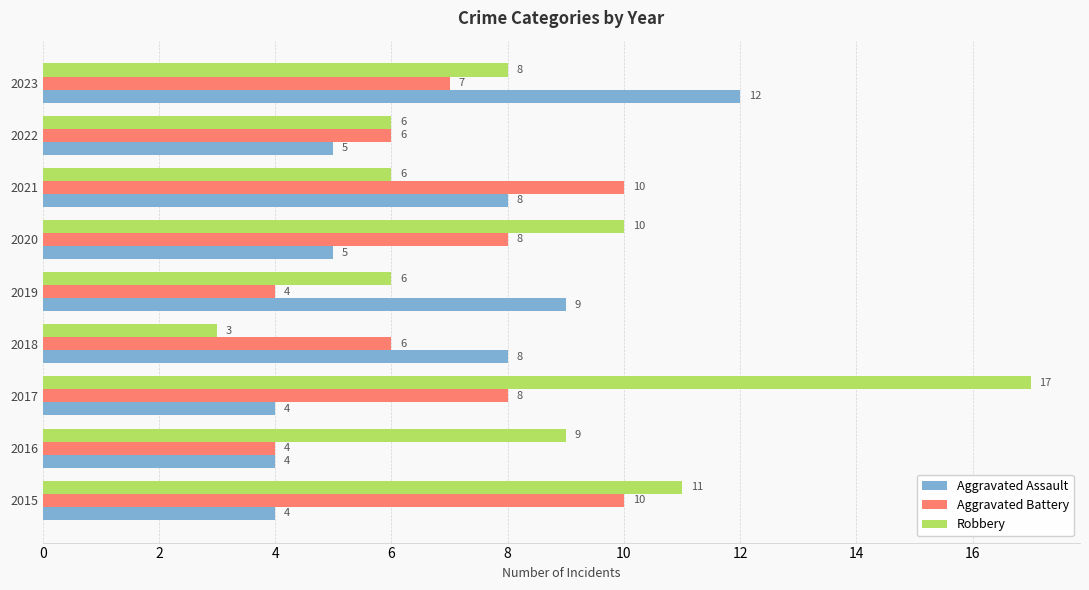

What is the average value of the Aggravated Battery series?

7